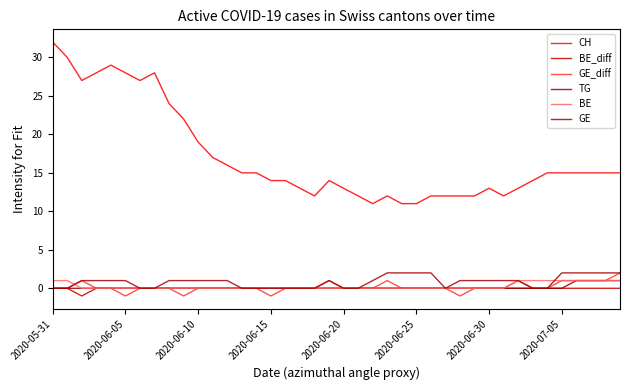

What is the label of the 29th point from the right?

11